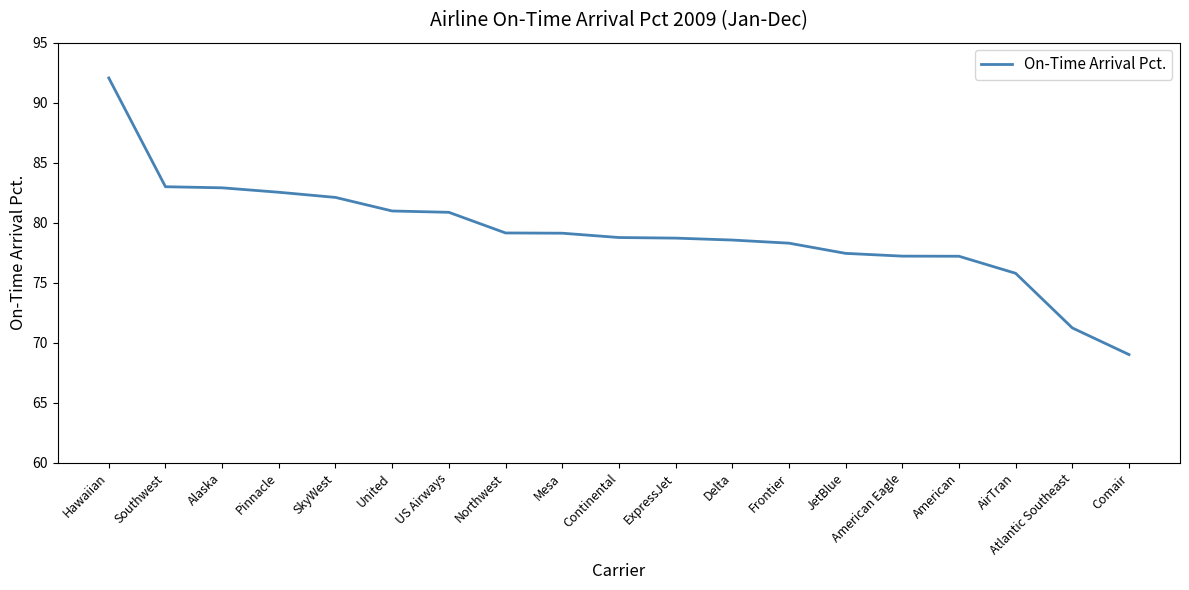

What position from the right is AirTran?

3